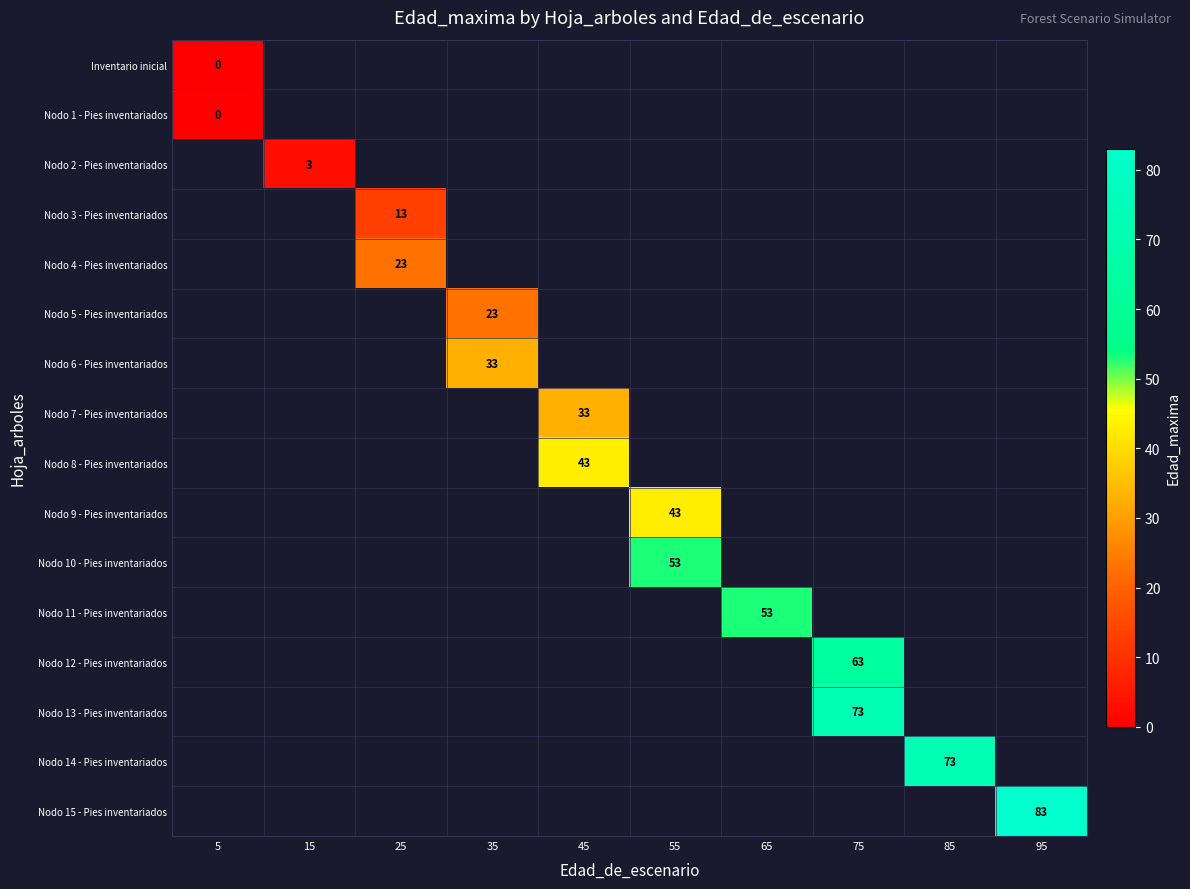

Which category has the highest value across all series?

95